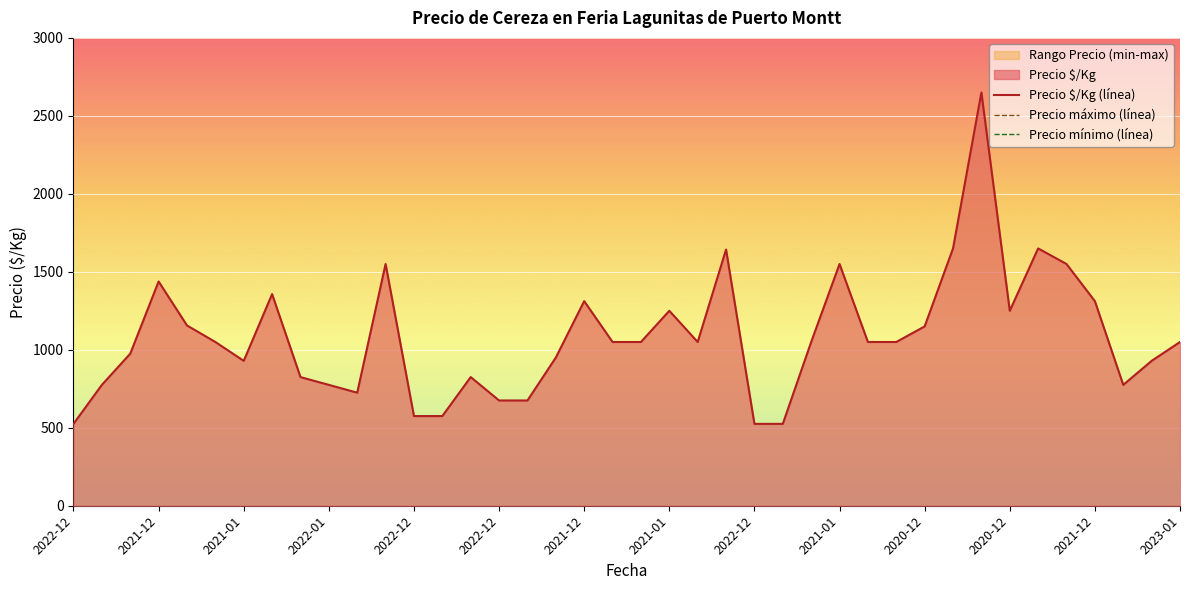

True or false: Precio máximo (línea) and Precio mínimo (línea) intersect in this chart.

False